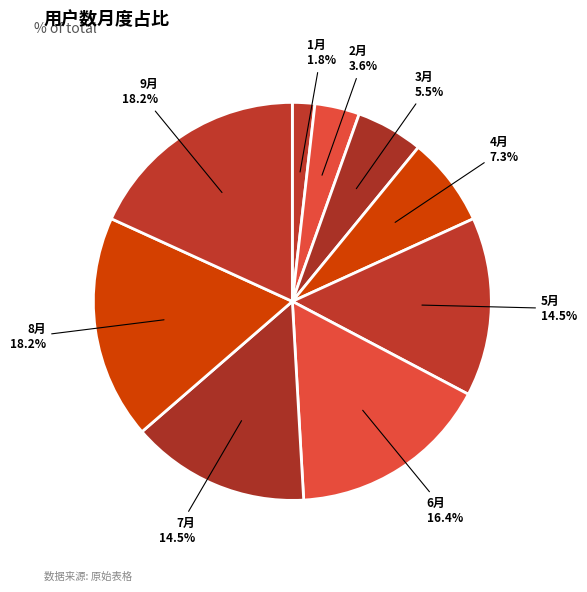

Is 2月 the majority of the pie?

No